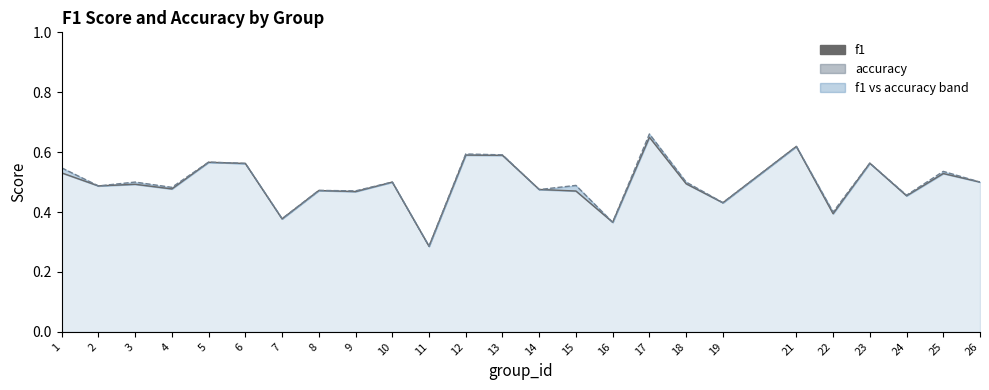

Reading left to right, what are all the values shown in this chart?

f1: 0.5	0.5	0.5	0.5	0.6	0.6	0.4	0.5	0.5	0.5	0.3	0.6	0.6	0.5	0.5	0.4	0.6	0.5	0.4	0.6	0.4	0.6	0.5	0.5	0.5
accuracy: 0.5	0.5	0.5	0.5	0.6	0.6	0.4	0.5	0.5	0.5	0.3	0.6	0.6	0.5	0.5	0.4	0.7	0.5	0.4	0.6	0.4	0.6	0.5	0.5	0.5